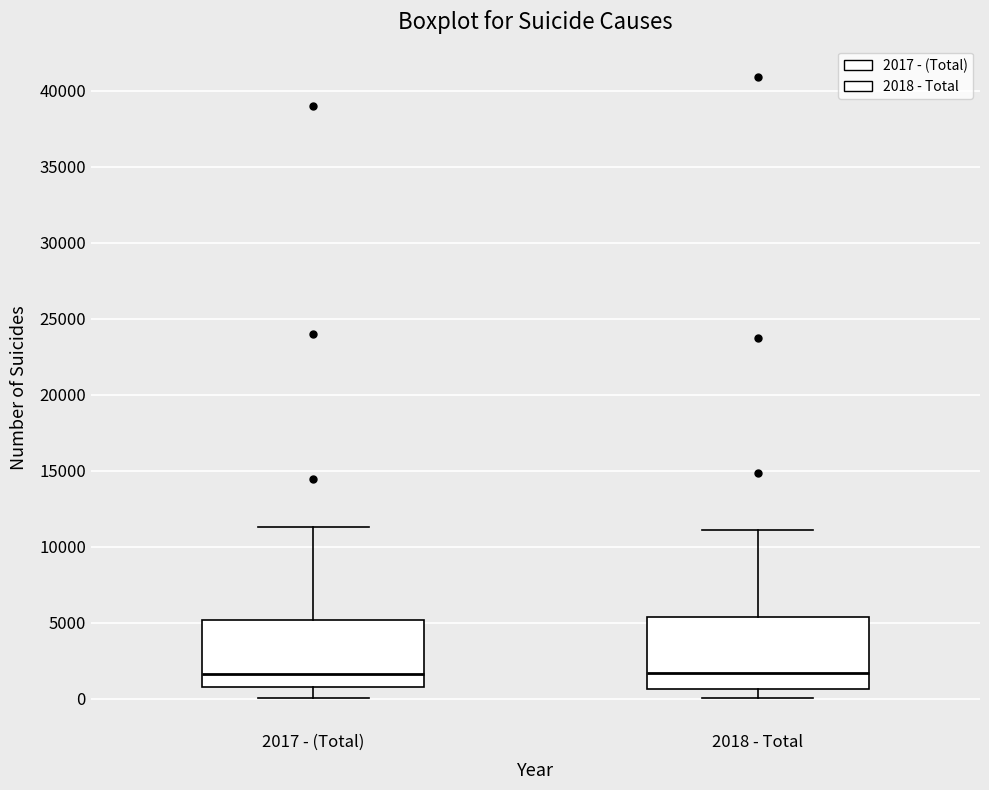

Where does the lower whisker of the box for 2018 - Total end on the y-axis? The values are not printed on the chart, so give them approximately, as read against the axis.

0